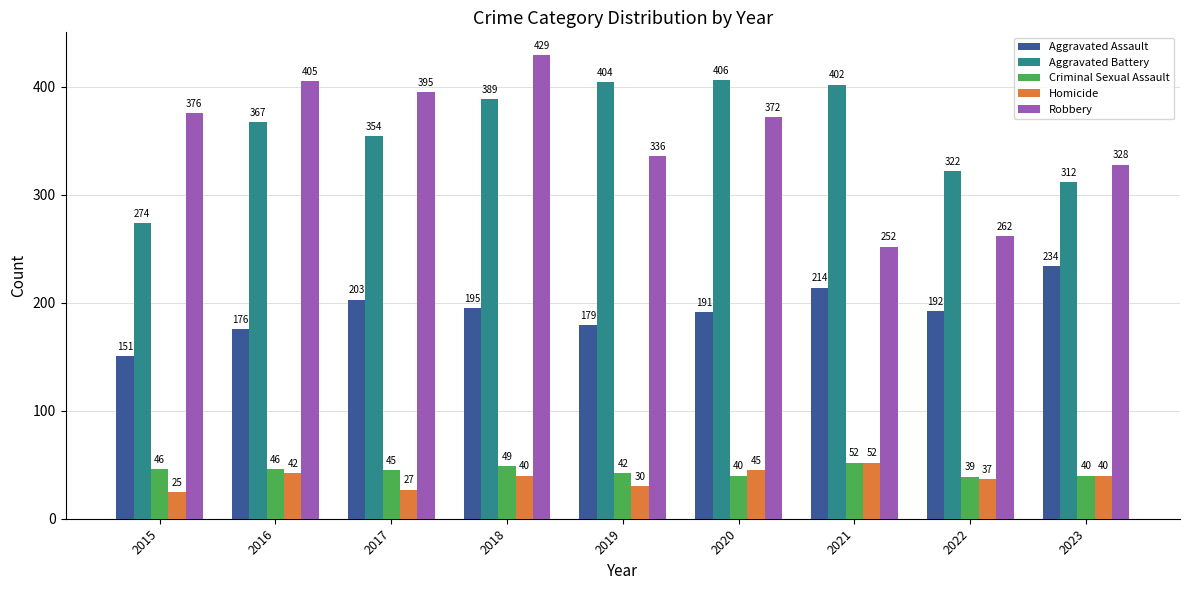

What is the smallest value displayed?

25